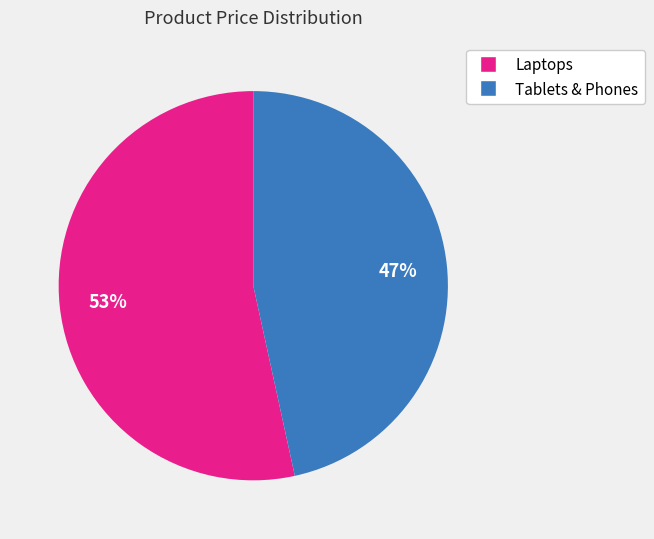

Is there a majority slice in this chart?

Yes